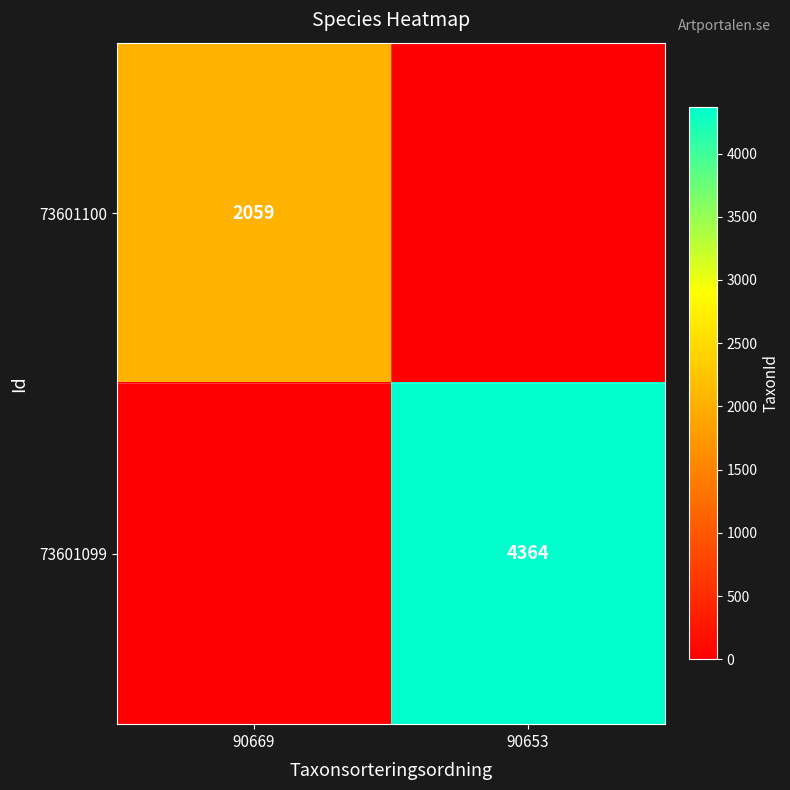

How many data points does each series have?

2